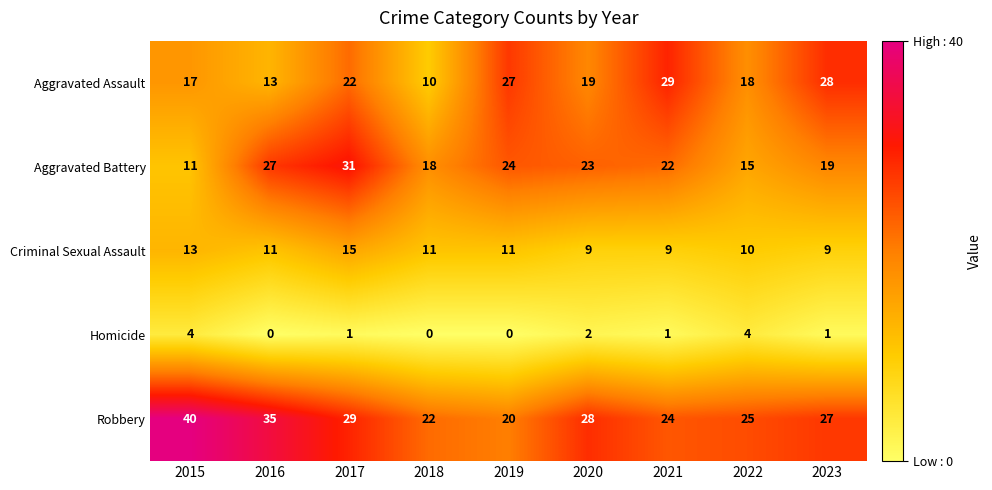

List the series in order of their peak value, lowest first.

Homicide, Criminal Sexual Assault, Aggravated Assault, Aggravated Battery, Robbery